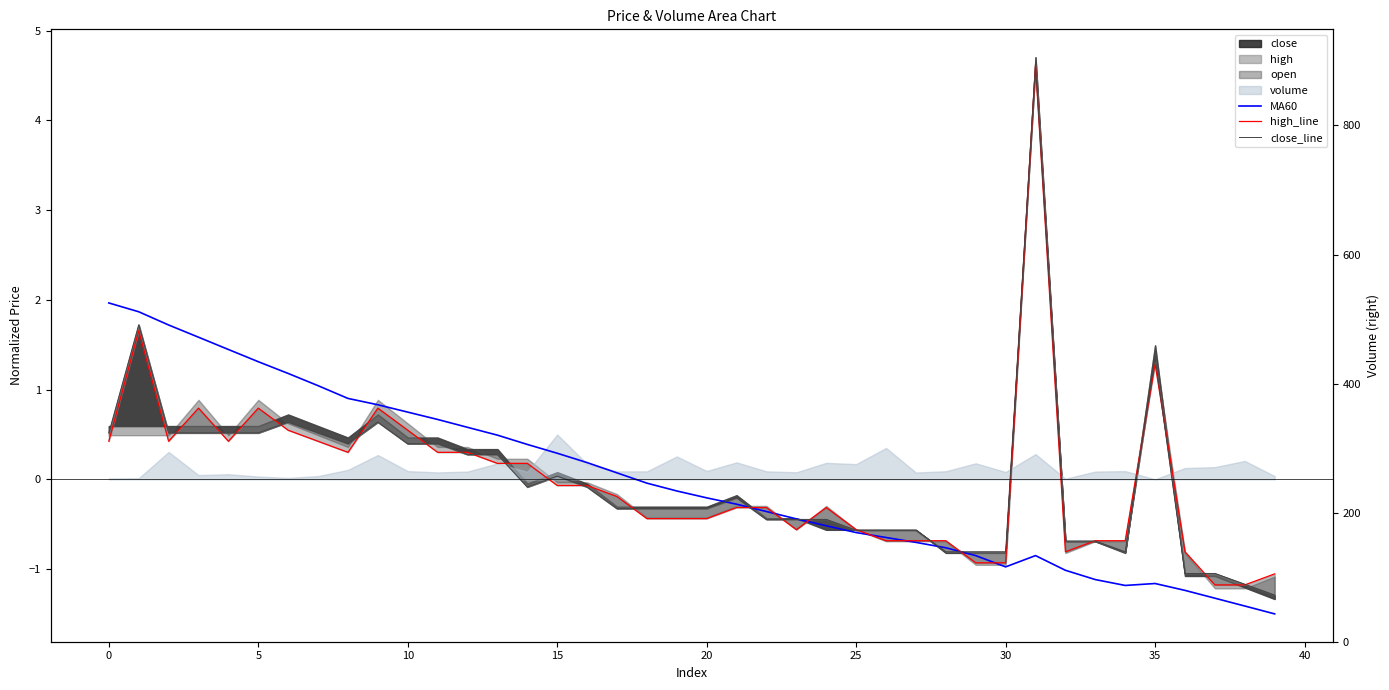

What value does the MA60 series have at 35?

-1.2